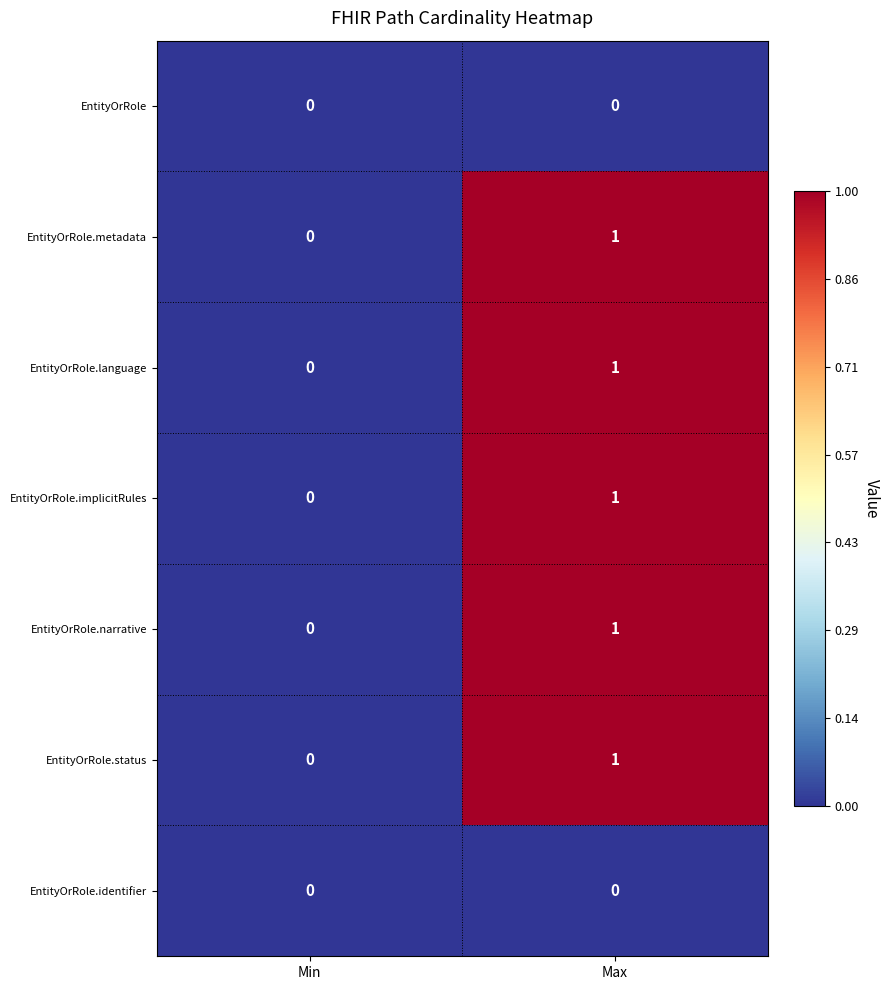

At which category is the sum across all series the highest?

Max